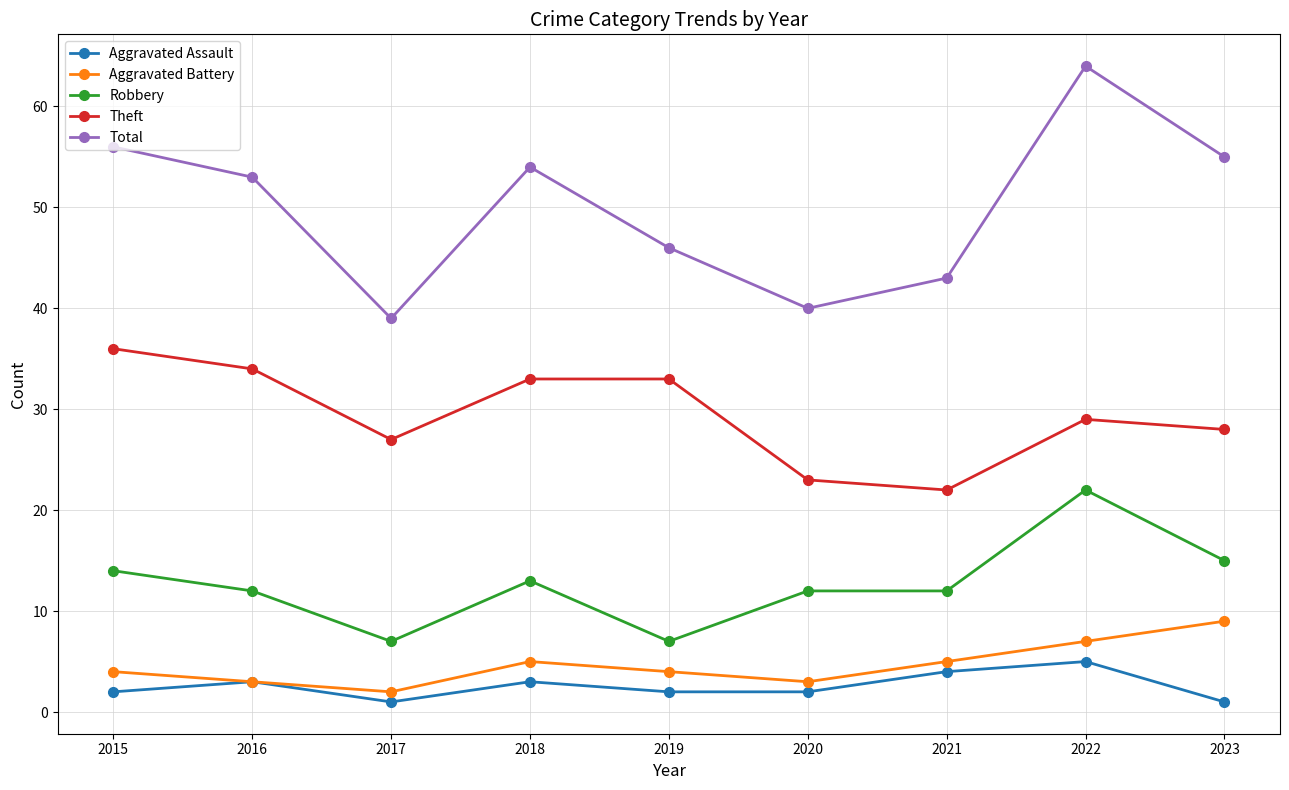

What is the sum of all Aggravated Battery values?

42